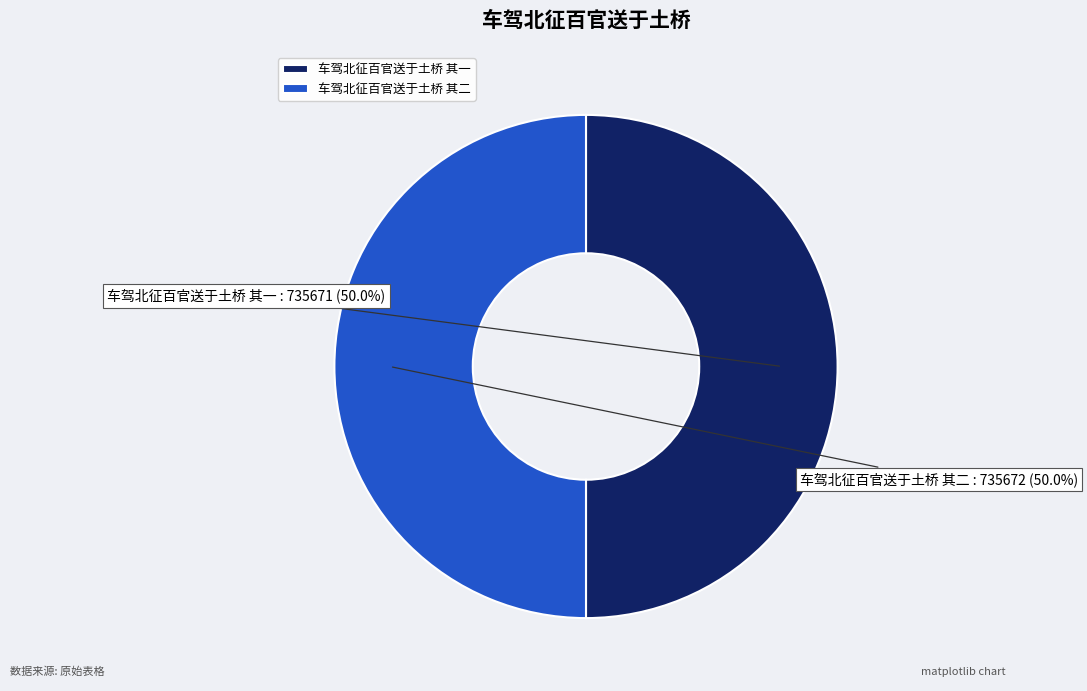

What is the ratio of the value at 车驾北征百官送于土桥 其二 to the value at 车驾北征百官送于土桥 其一?

1.0